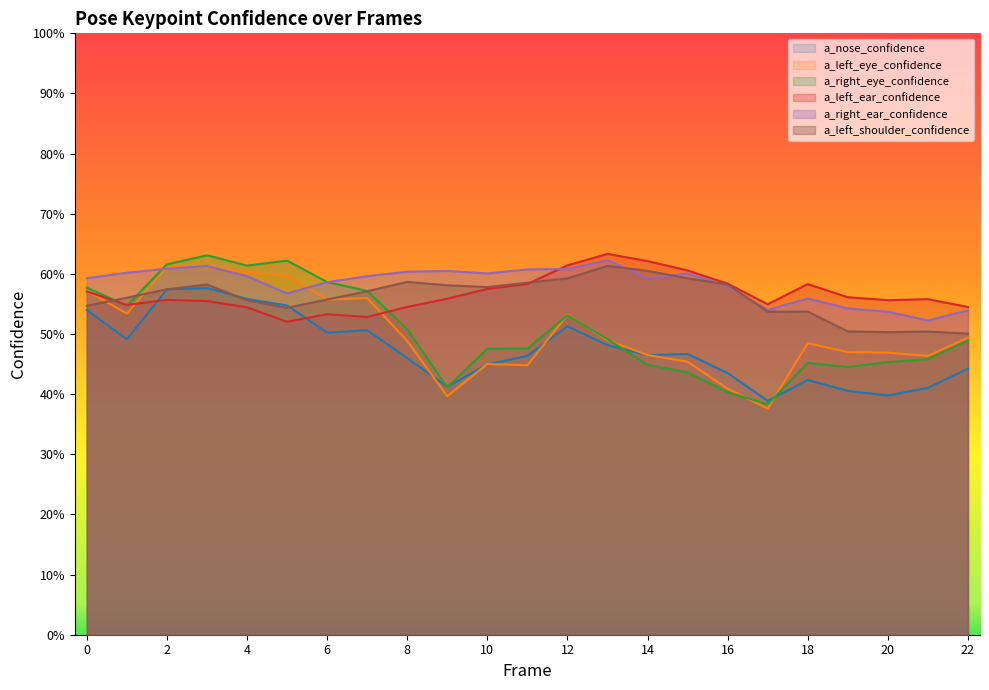

Which series ends up on top after the final intersection of a_nose_confidence and a_left_ear_confidence?

a_left_ear_confidence